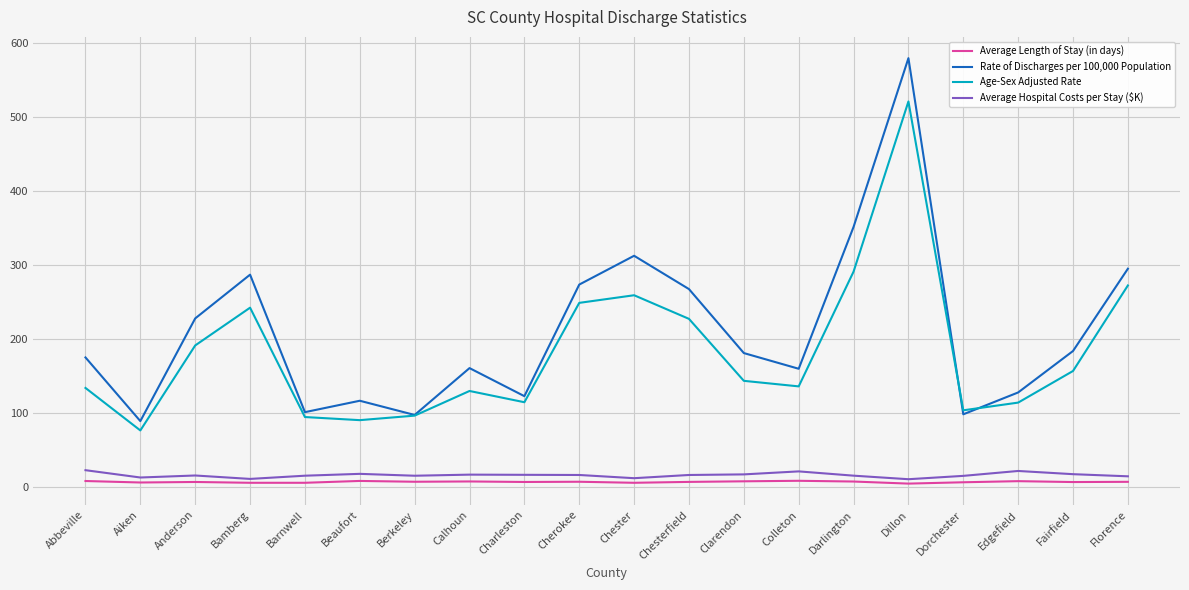

List the series in order of their peak value, highest first.

Rate of Discharges per 100,000 Population, Age-Sex Adjusted Rate, Average Hospital Costs per Stay ($K), Average Length of Stay (in days)